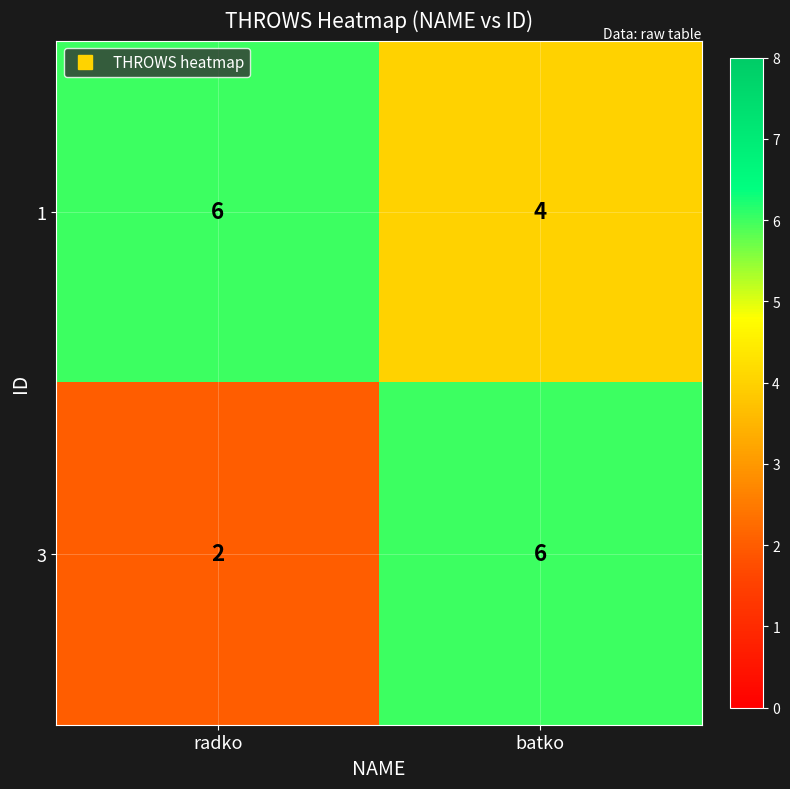

The value of 3 at radko is 3. True or false?

False